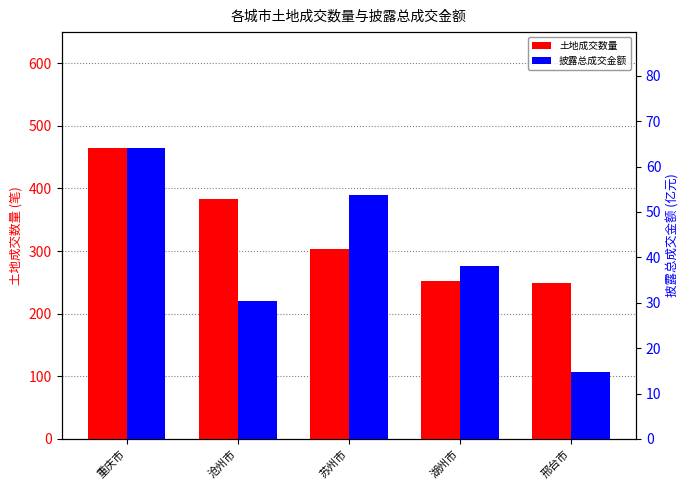

Which series has the largest total across all categories?

土地成交数量